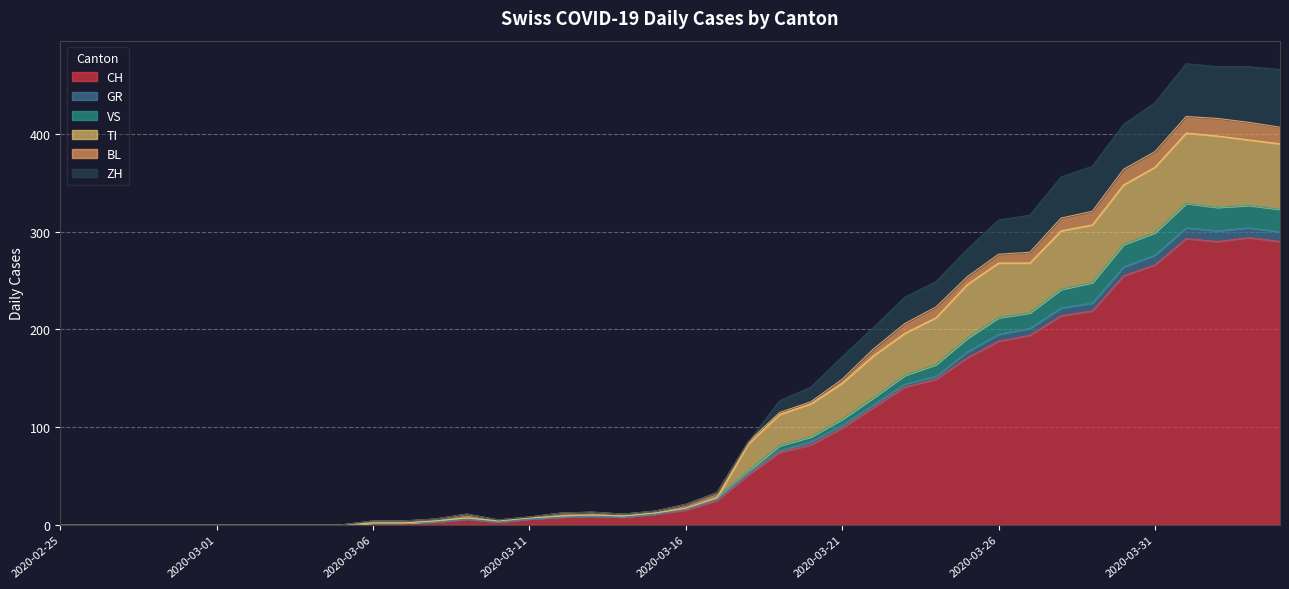

True or false: TI and ZH cross at least once.

False